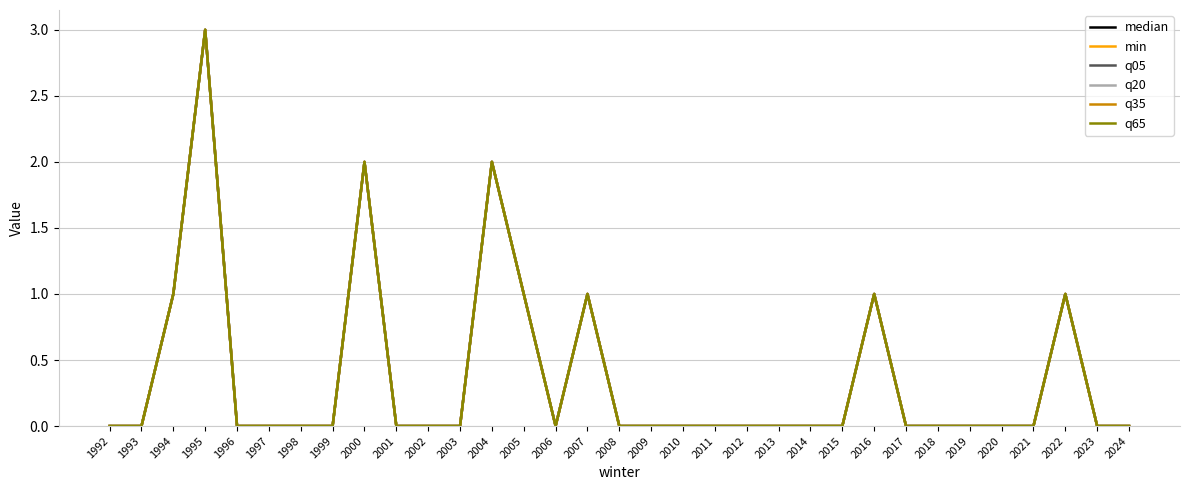

The value of q20 at 1993 is 0. True or false?

True